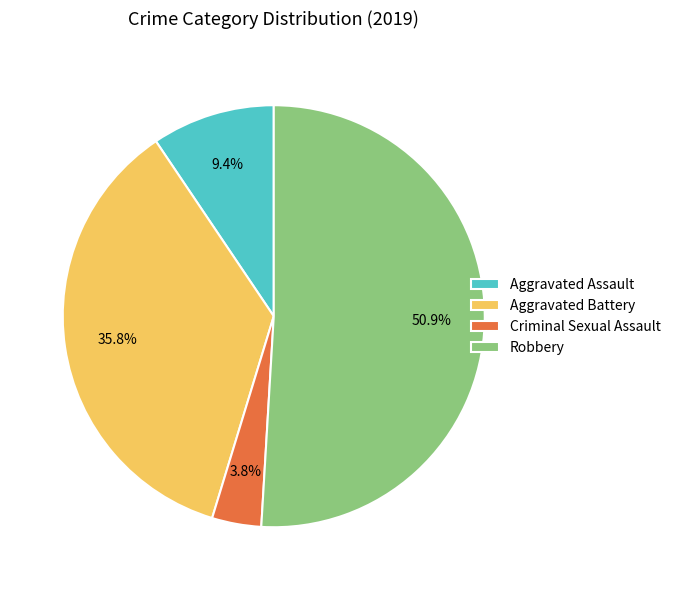

Is there a majority slice in this chart?

Yes